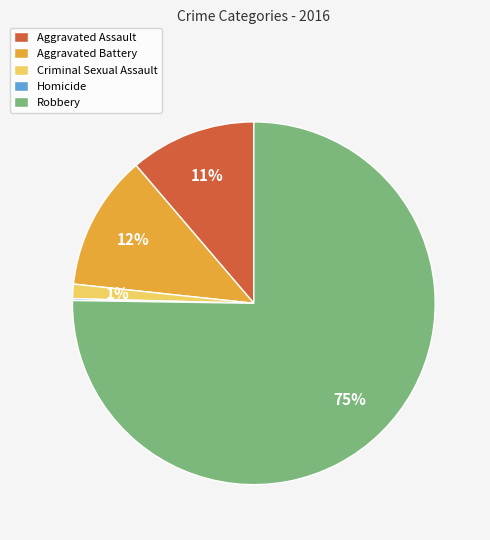

Do Robbery and Aggravated Battery together represent more than half of the pie?

Yes